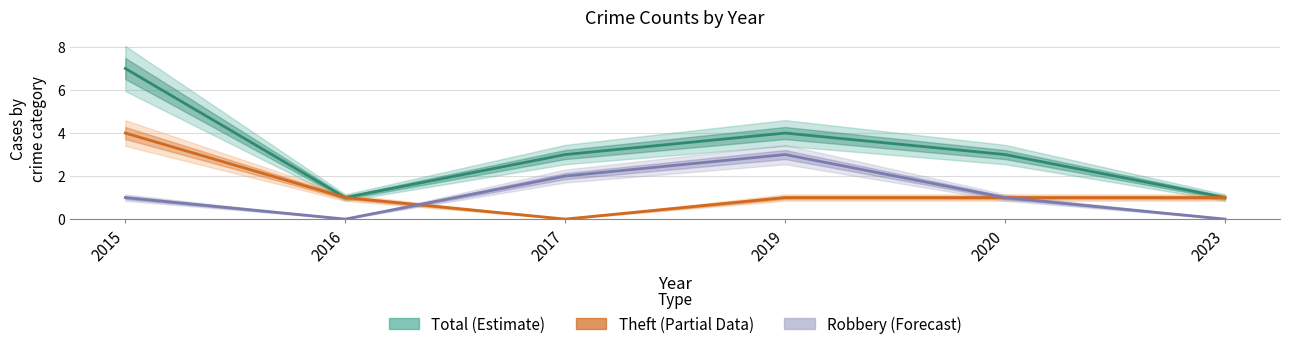

How many lines are shown in the chart?

3